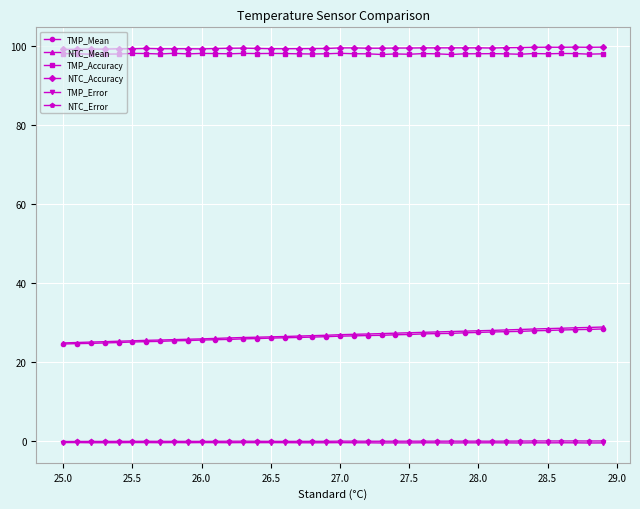

What is the value of the TMP_Accuracy point at the 35th from the left?

98.2